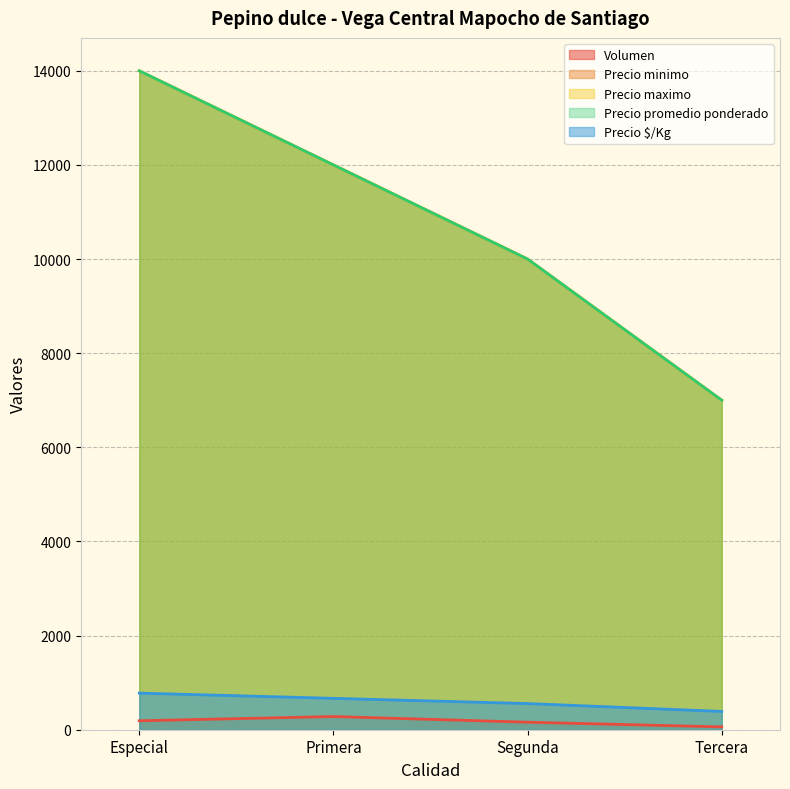

Reading right to left, list all the values displayed in this chart.

Volumen: Tercera=60	Segunda=160	Primera=280	Especial=190
Precio minimo: Tercera=7000	Segunda=10000	Primera=12000	Especial=14000
Precio maximo: Tercera=7000	Segunda=10000	Primera=12000	Especial=14000
Precio promedio ponderado: Tercera=7000	Segunda=10000	Primera=12000	Especial=14000
Precio $/Kg: Tercera=389	Segunda=556	Primera=667	Especial=778